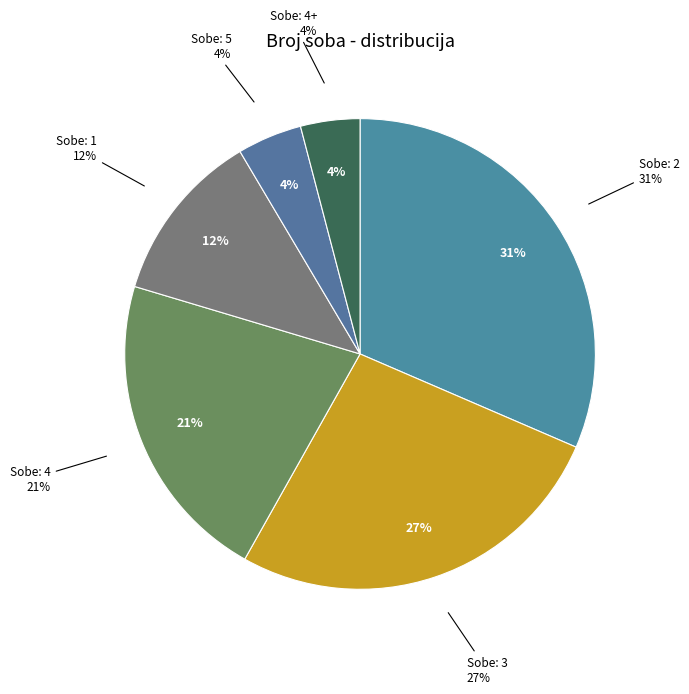

The 5 slice represents 4% of the pie. True or false?

True